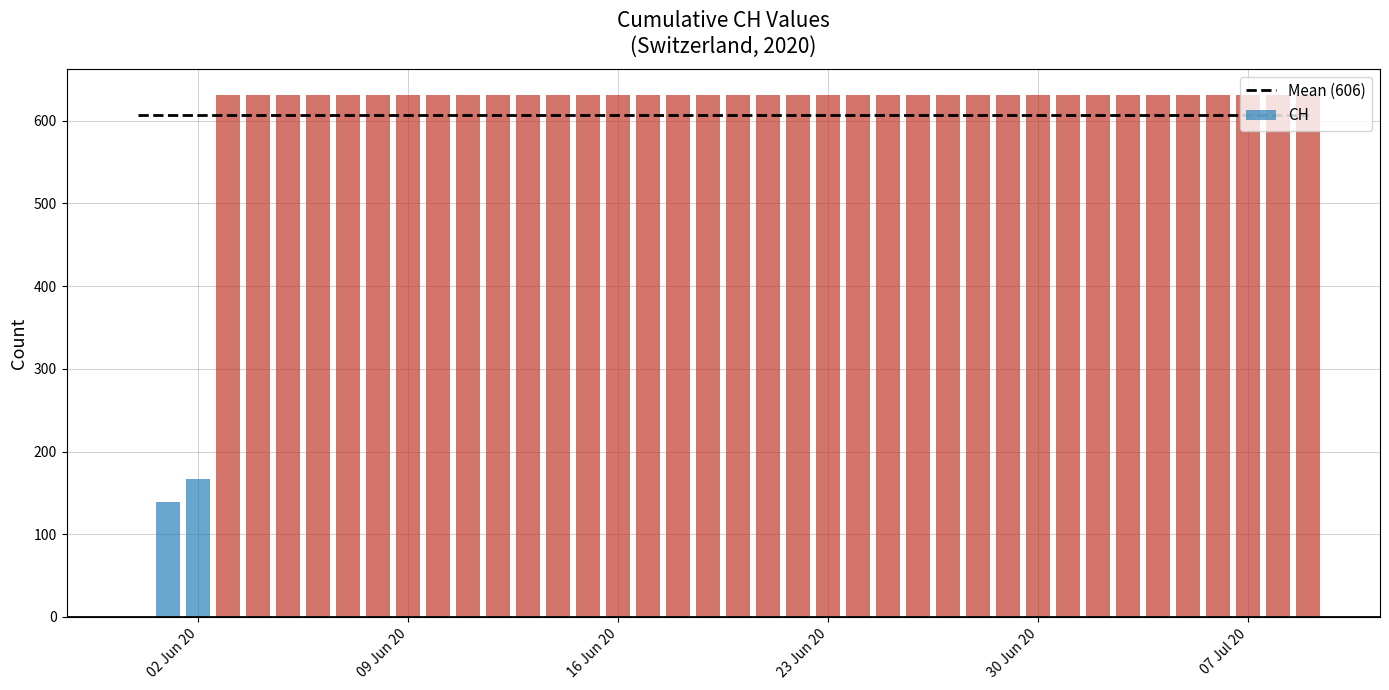

Which has a higher value, 2020-05-31 or 2020-06-07?

2020-06-07